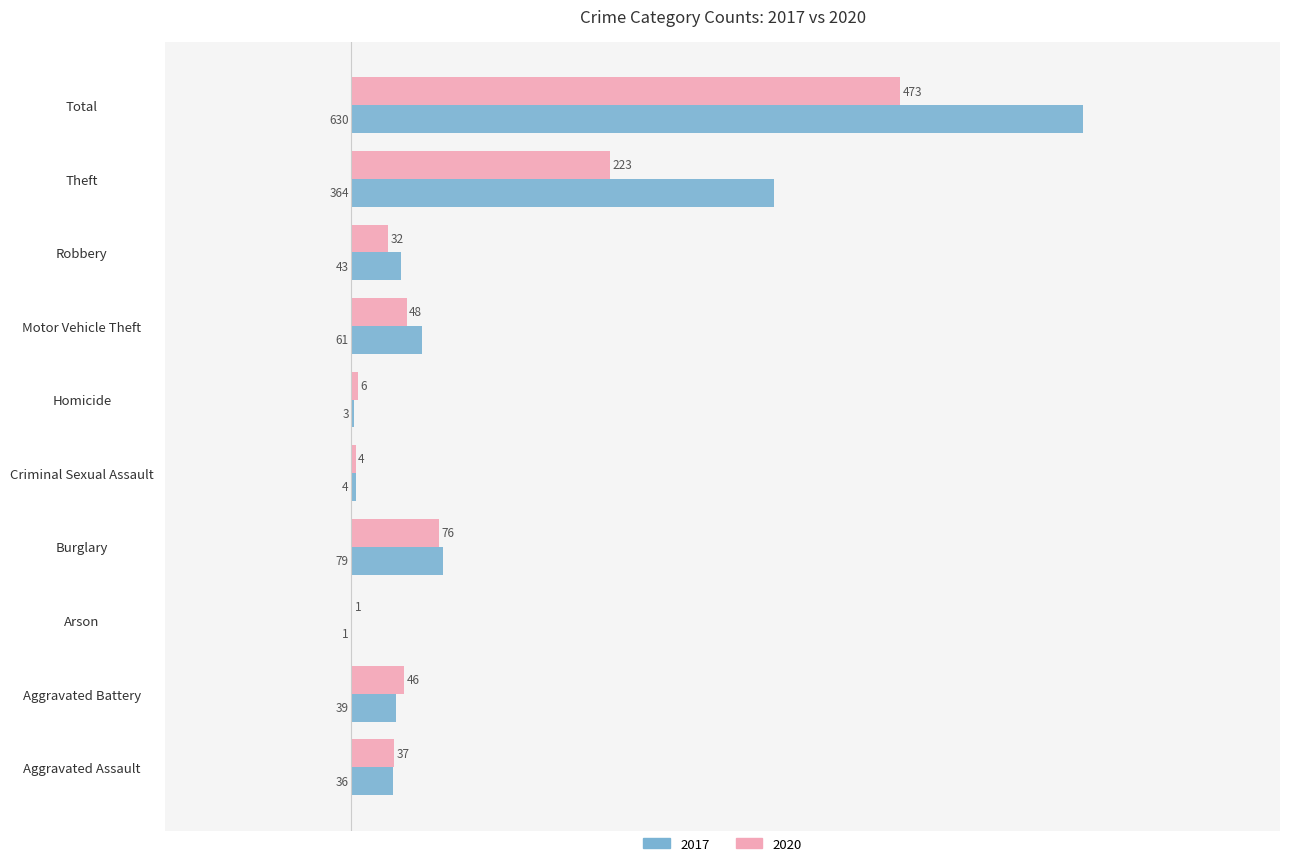

What is the sum of all 2017 values?

1260